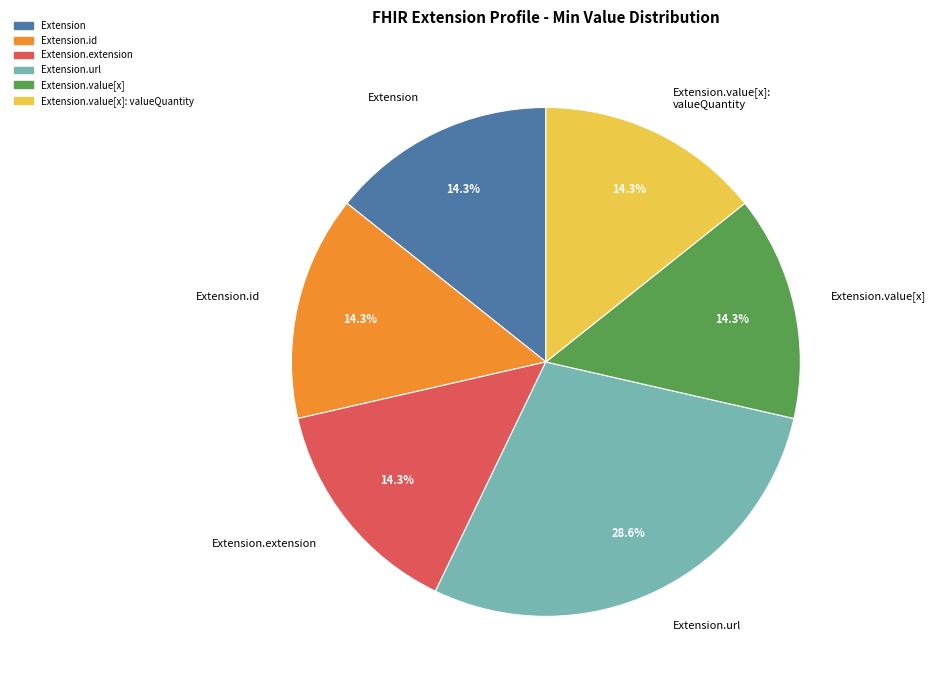

Does Extension.url represent more than half of the total?

No